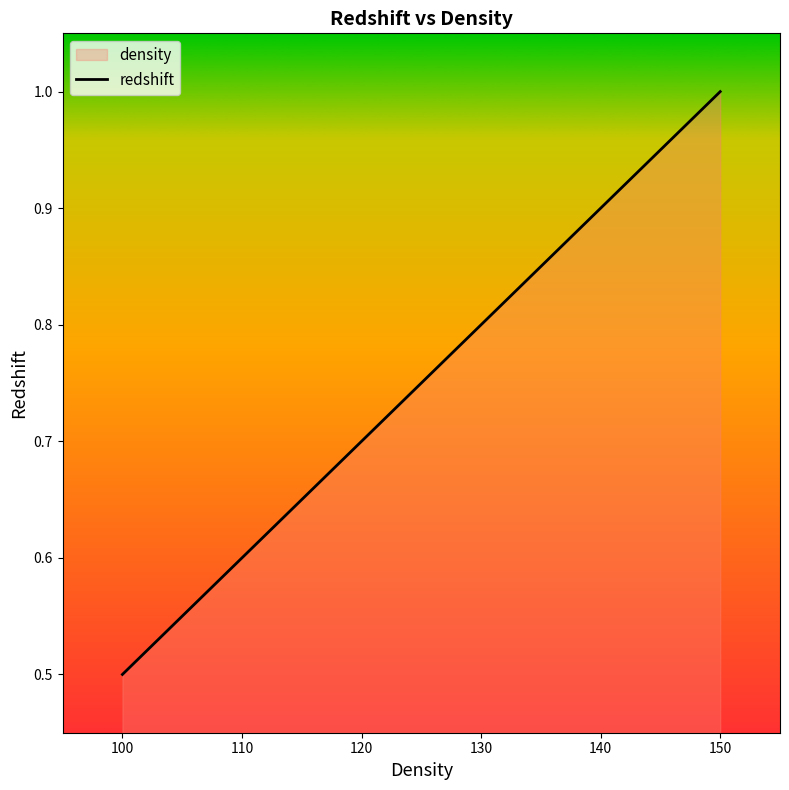

Rank the categories by value from lowest to highest.

100, 110, 120, 130, 140, 150